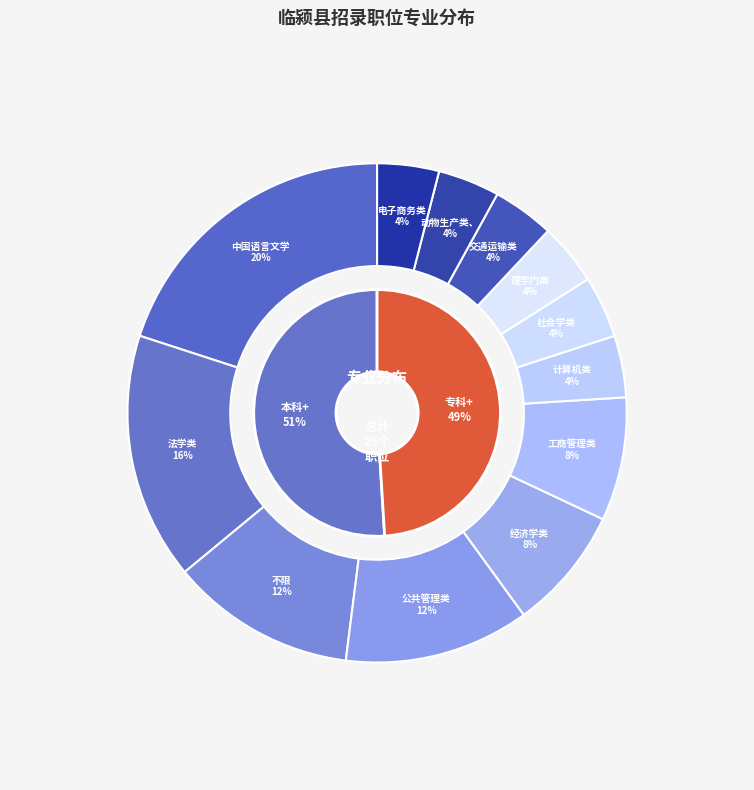

Does any single category account for the majority?

No